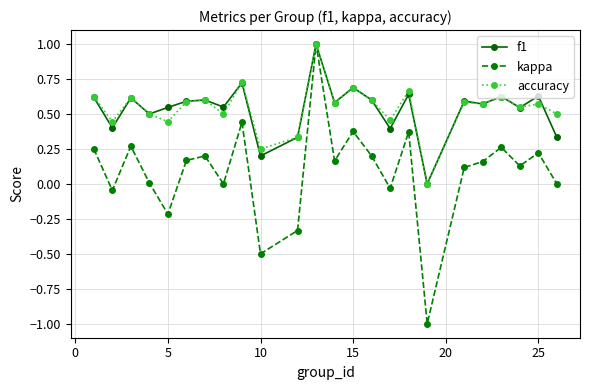

Which series has the largest range (max minus min)?

kappa